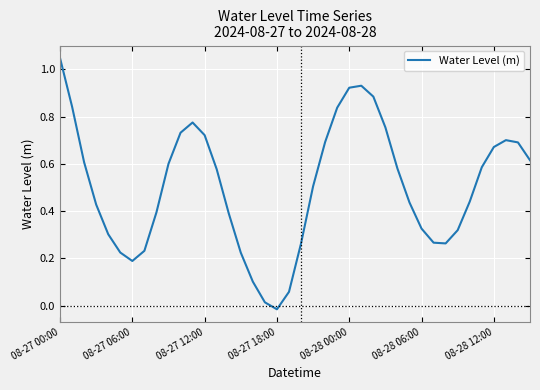

What is the difference between the maximum and minimum values?

1.1